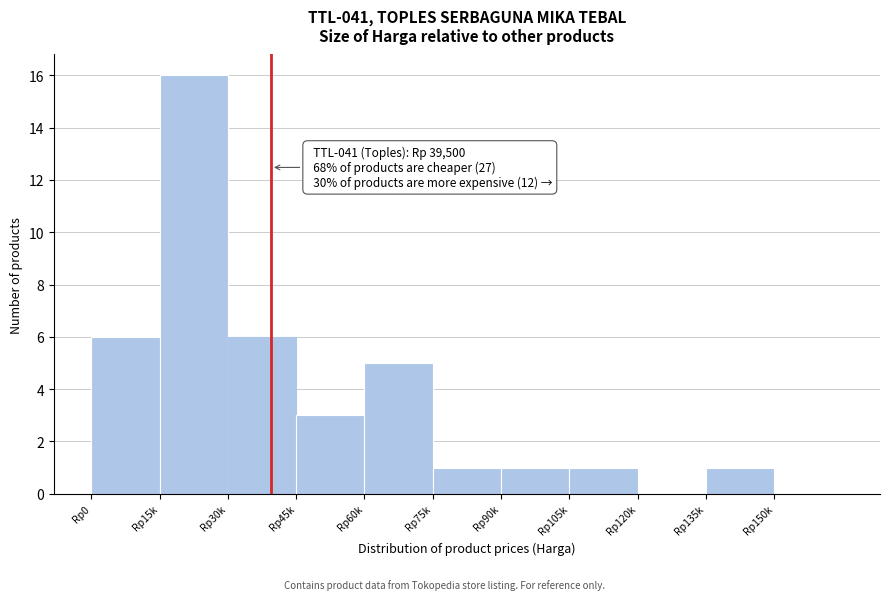

Reading left to right, list all the values displayed in this chart.

Rp0=6	Rp15k=16	Rp30k=6	Rp45k=3	Rp60k=5	Rp75k=1	Rp90k=1	Rp105k=1	Rp120k=0	Rp135k=1	Rp150k=0